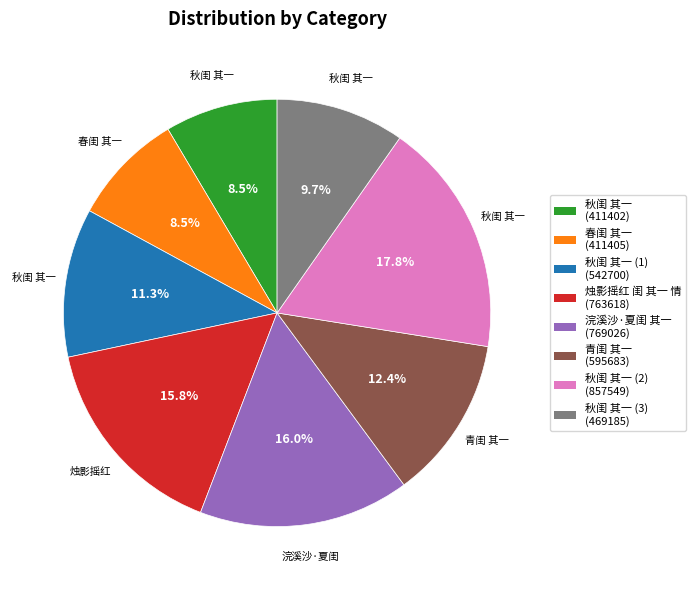

Does any single category account for the majority?

No